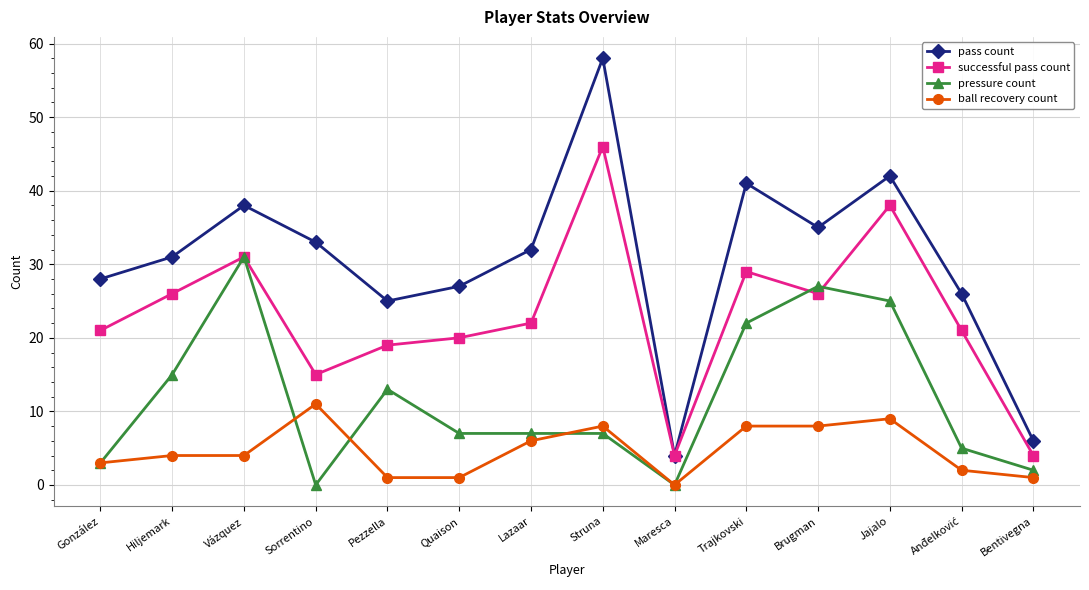

True or false: pressure count has a value of 0 at Sorrentino.

True